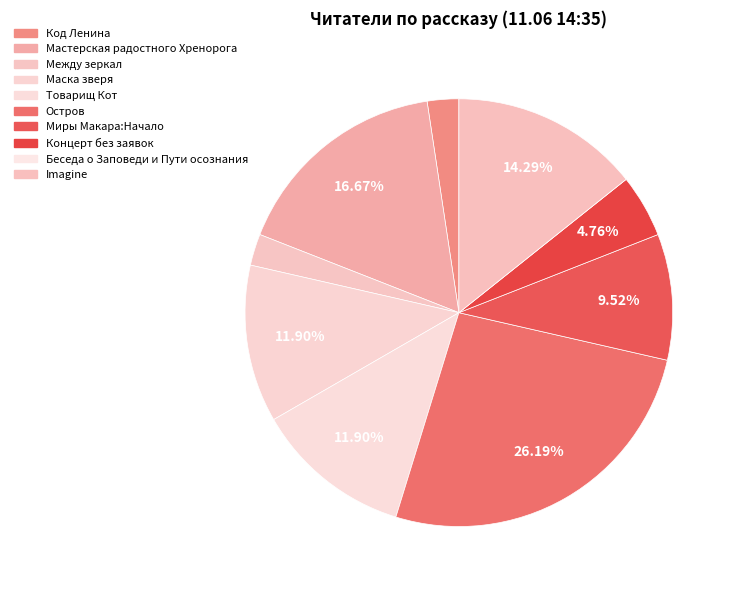

Is there a majority slice in this chart?

No